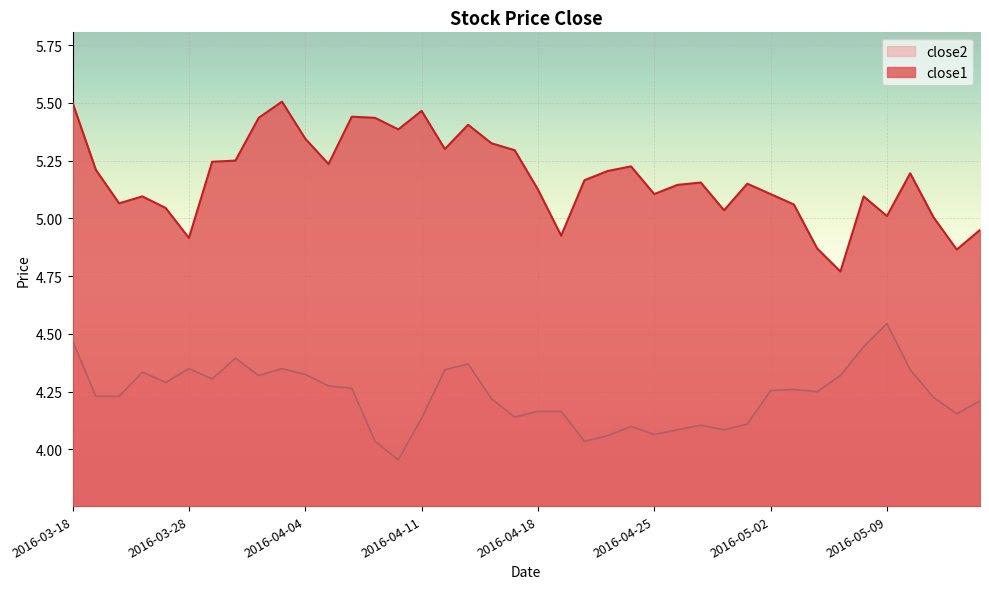

Does the chart display data point markers on the line(s)?

No